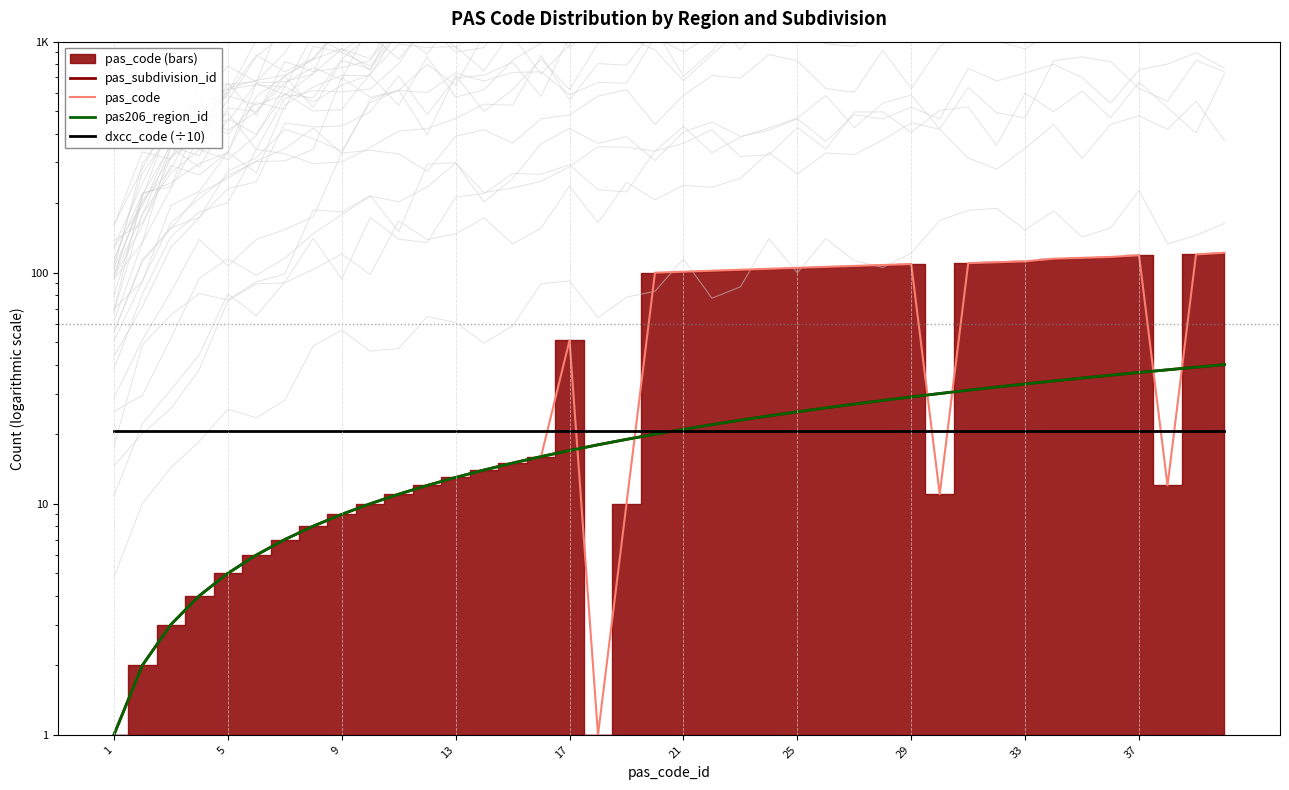

Which series has the largest range (max minus min)?

pas_code